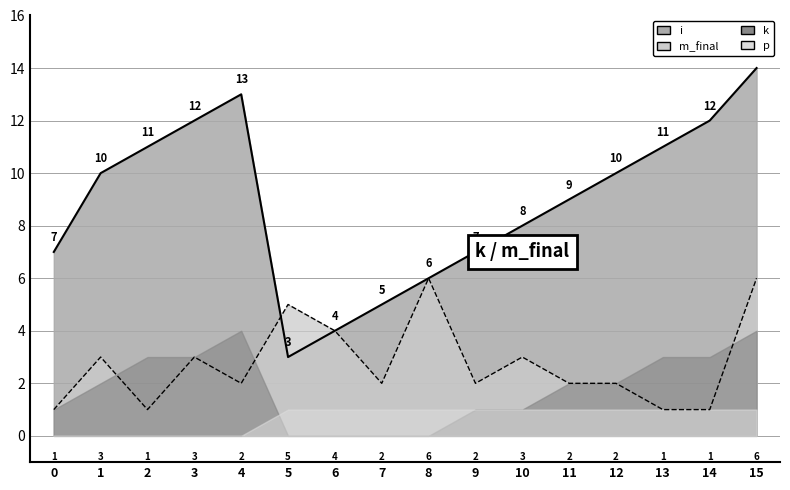

Which series has the largest total across all categories?

i